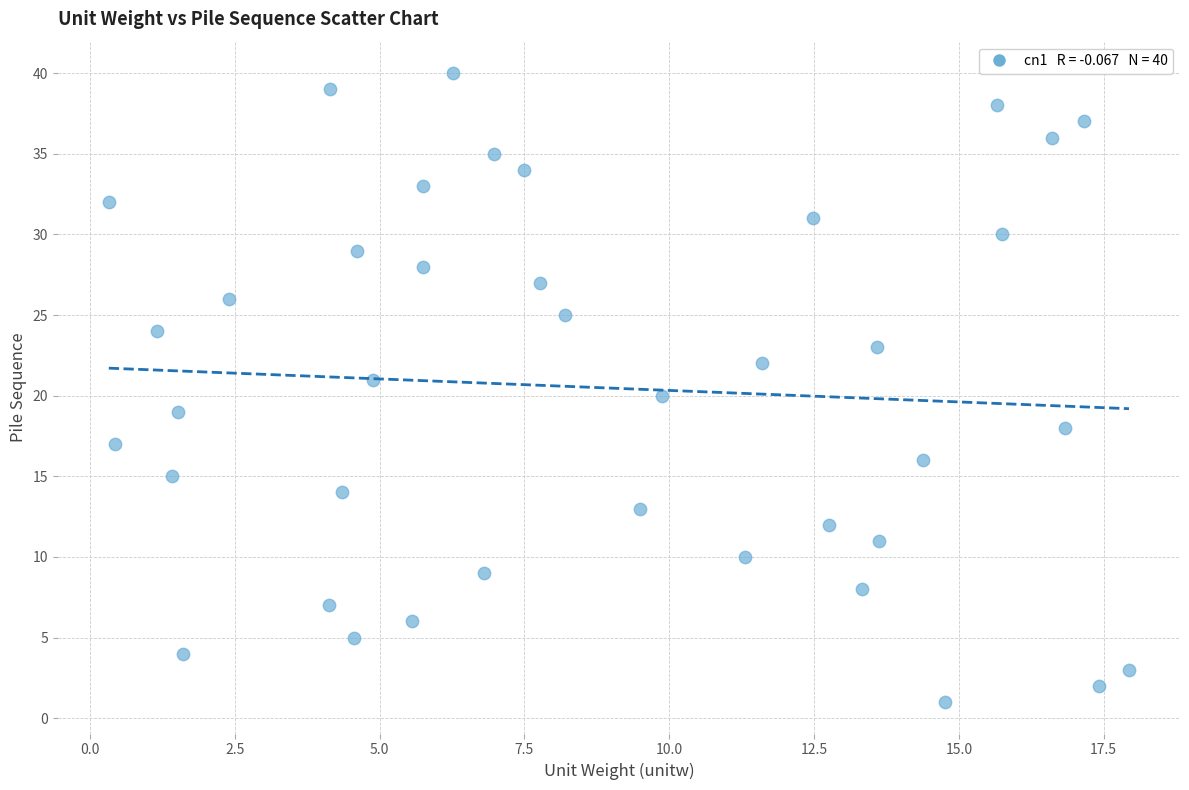

How many points are shown in the scatter plot?

40